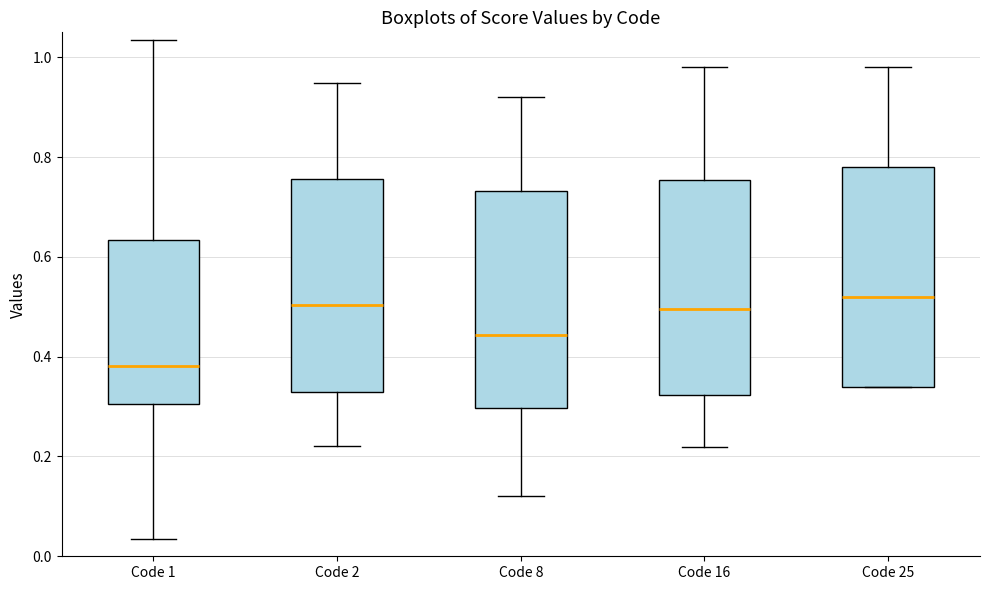

Where does the median line of the box for Code 1 sit on the y-axis? The values are not printed on the chart, so give them approximately, as read against the axis.

0.38